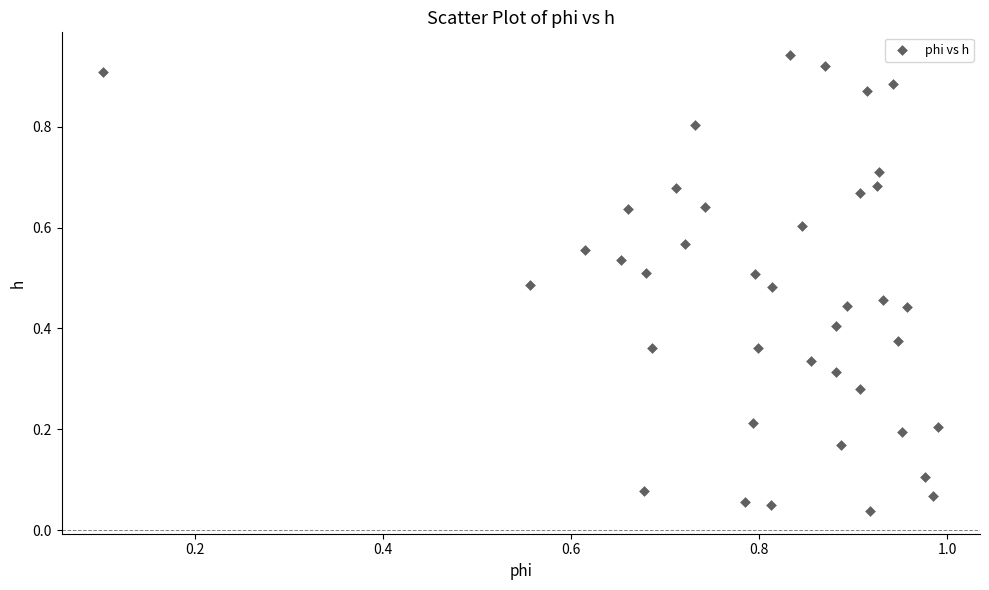

How many points are shown in the scatter plot?

40